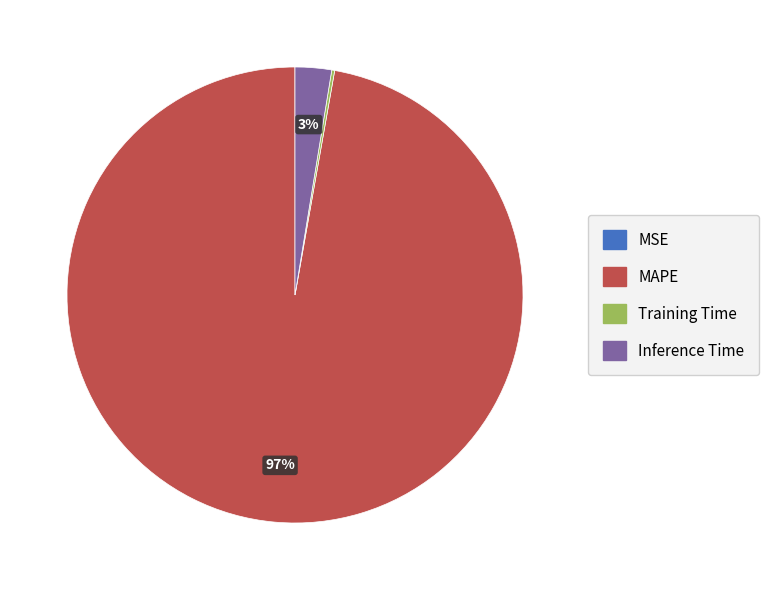

Between MAPE and Inference Time, which is larger?

MAPE